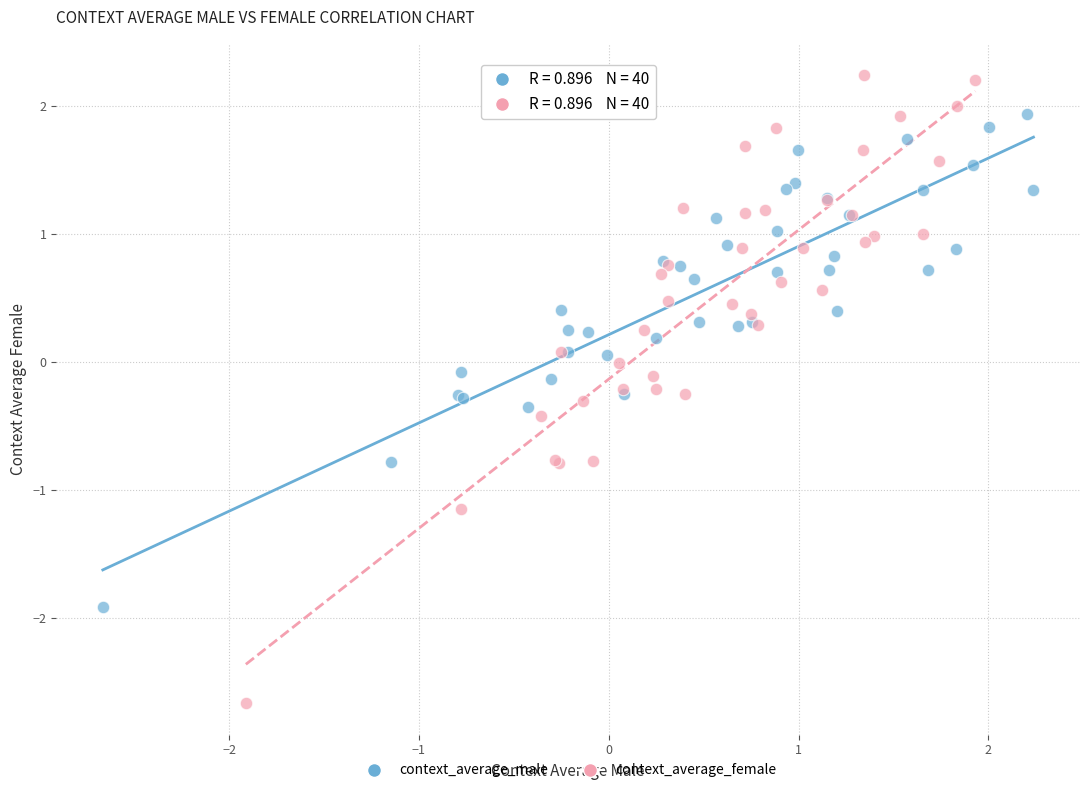

Which series reaches the minimum Y coordinate?

context_average_female